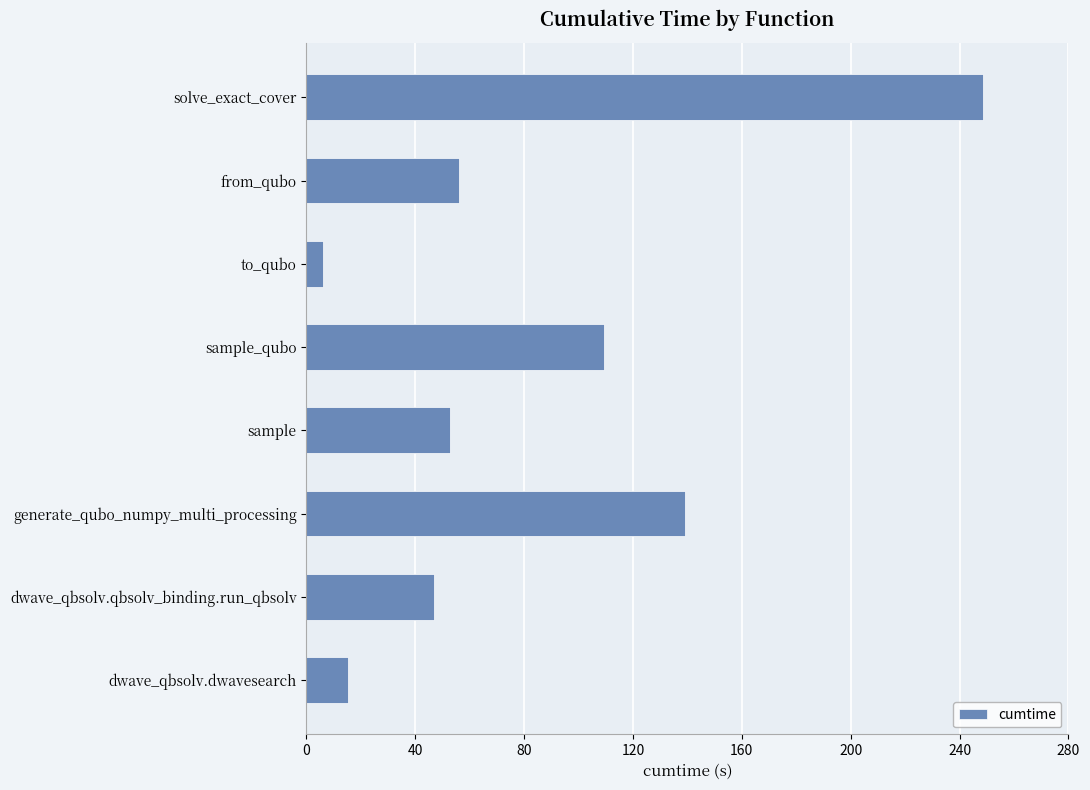

List the labels in order of value, largest first.

solve_exact_cover, generate_qubo_numpy_multi_processing, sample_qubo, from_qubo, sample, dwave_qbsolv.qbsolv_binding.run_qbsolv, dwave_qbsolv.dwavesearch, to_qubo